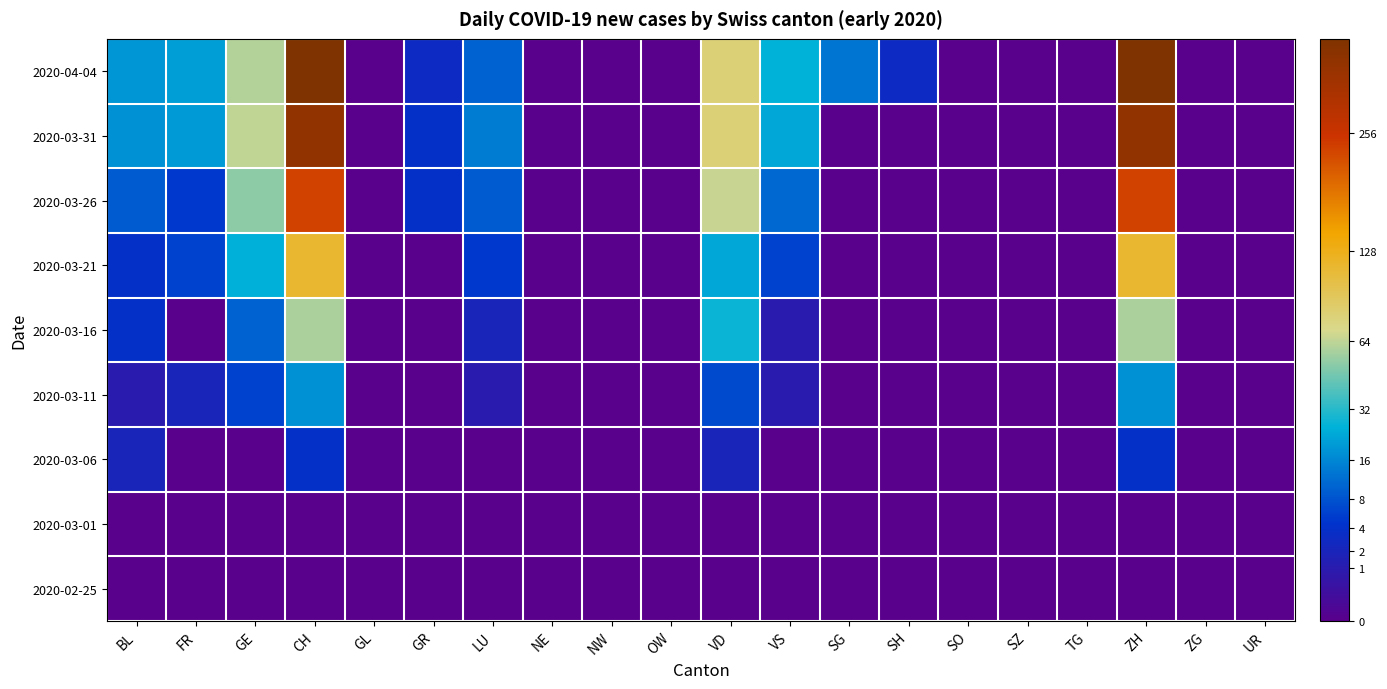

Which category has the highest value across all series?

CH